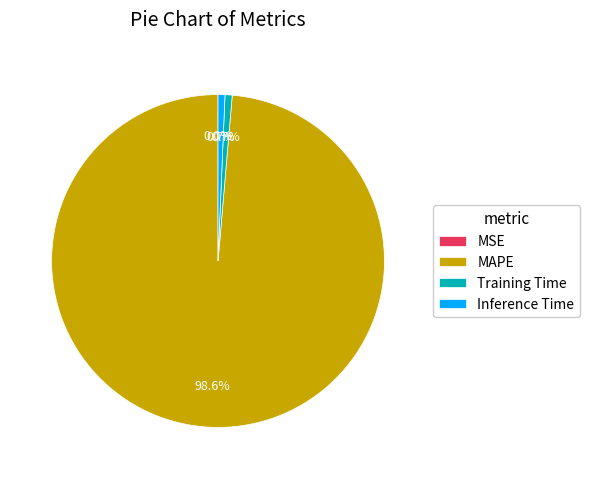

To the nearest percent, what is the difference between the largest and smallest slice percentages?

99%